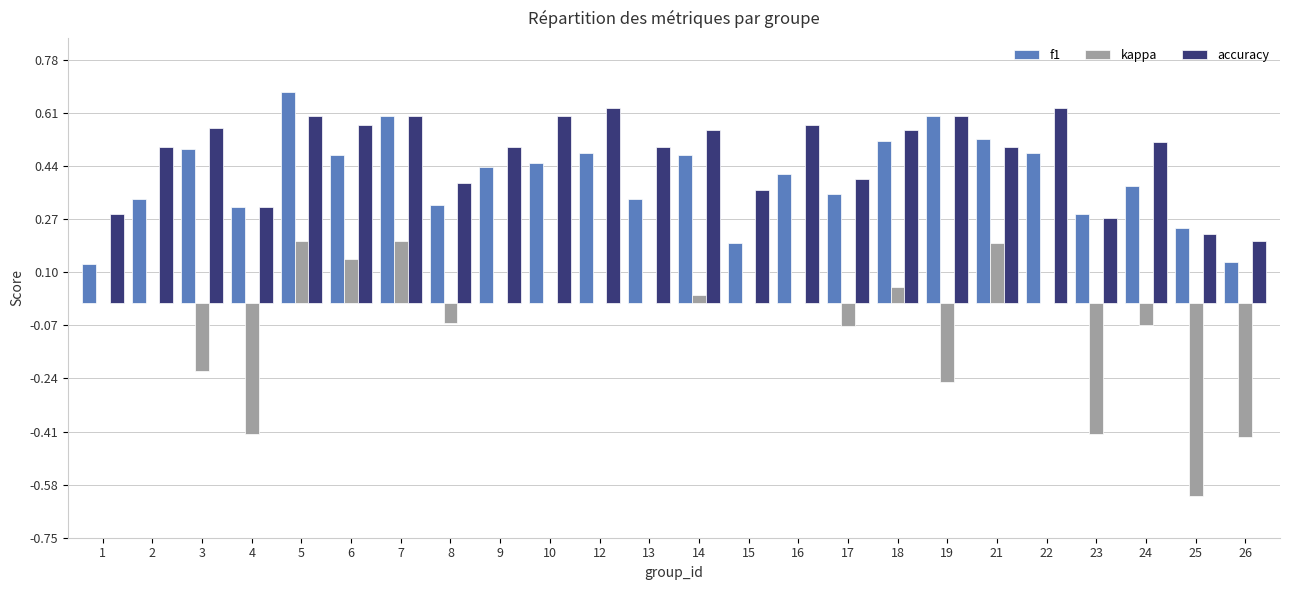

At which label is accuracy closest to 0?

26